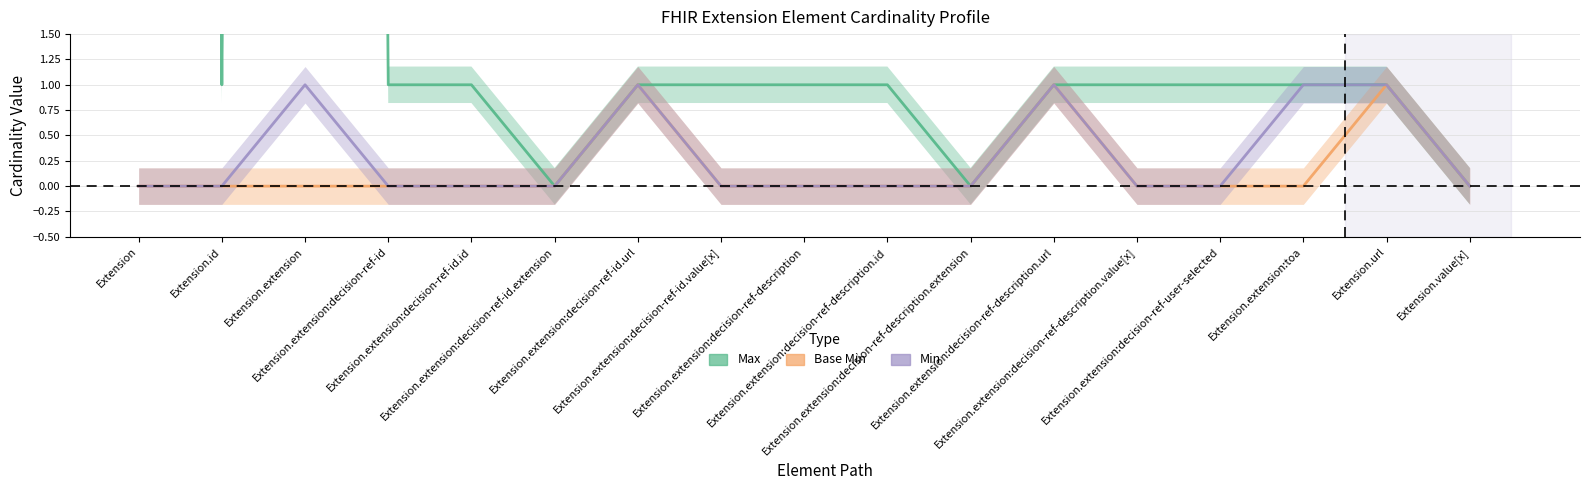

What is the label of the 13th point from the right?

Extension.extension:decision-ref-id.id